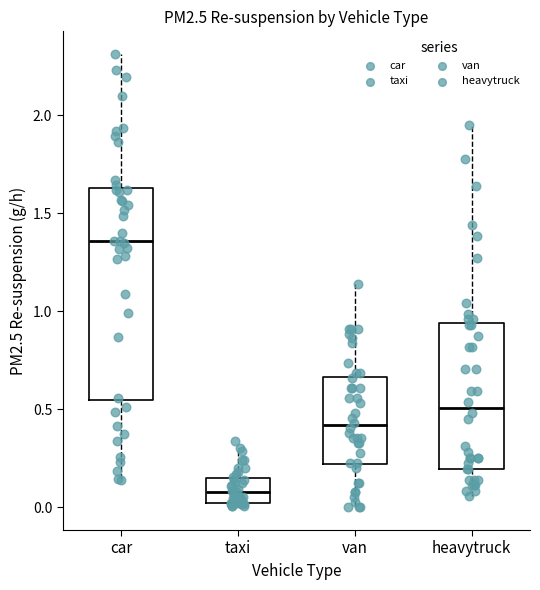

Which box's median line is the highest?

car